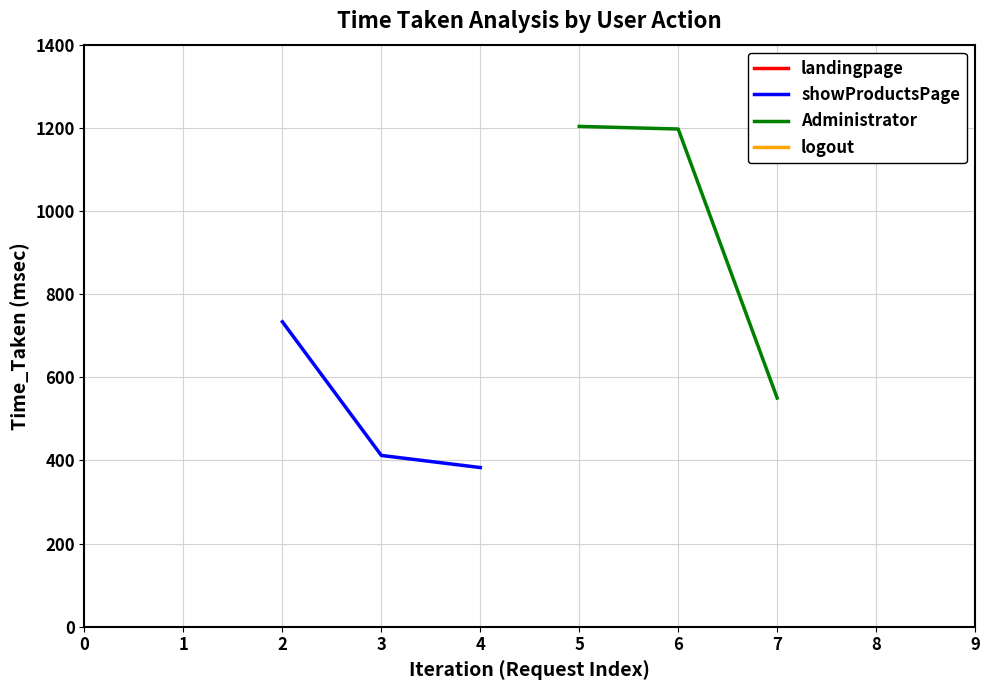

The value of showProductsPage at 2 is 336.3. True or false?

False